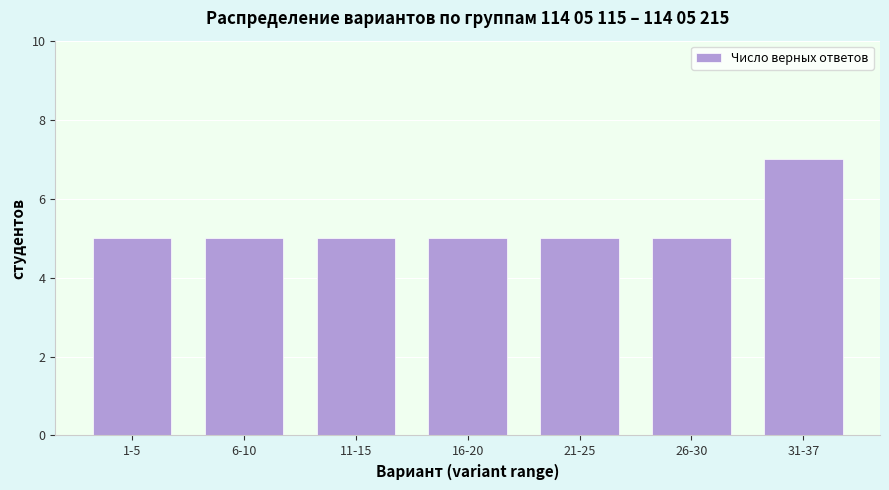

Reading left to right, transcribe all the data shown in this chart.

5	5	5	5	5	5	7